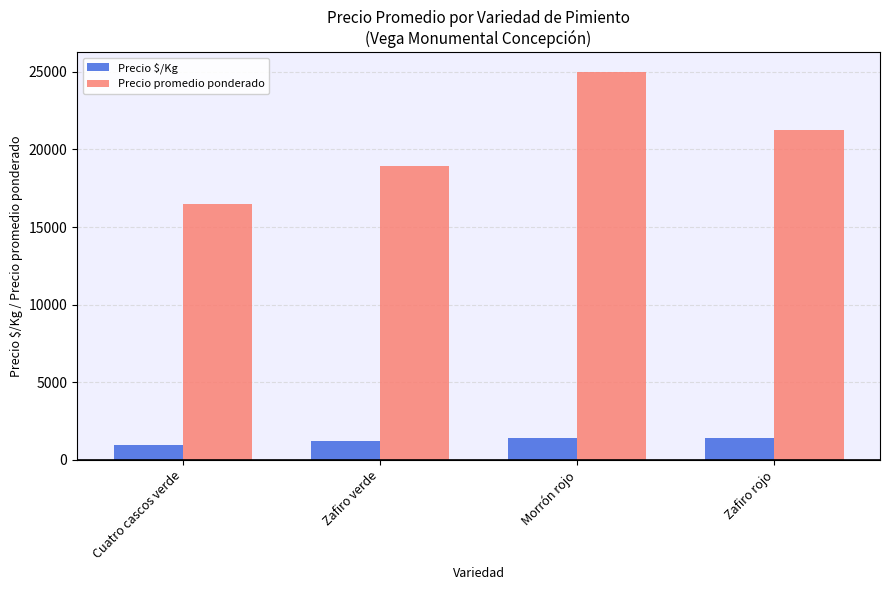

Is the value of Precio $/Kg at Zafiro rojo greater than the value of Precio promedio ponderado at Zafiro verde?

No